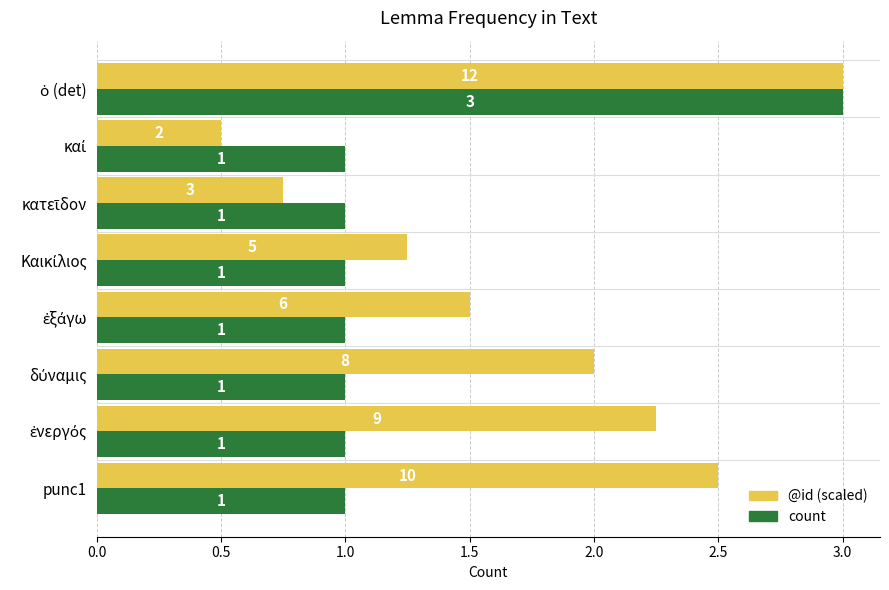

Which series has the widest spread of values?

@id (scaled)